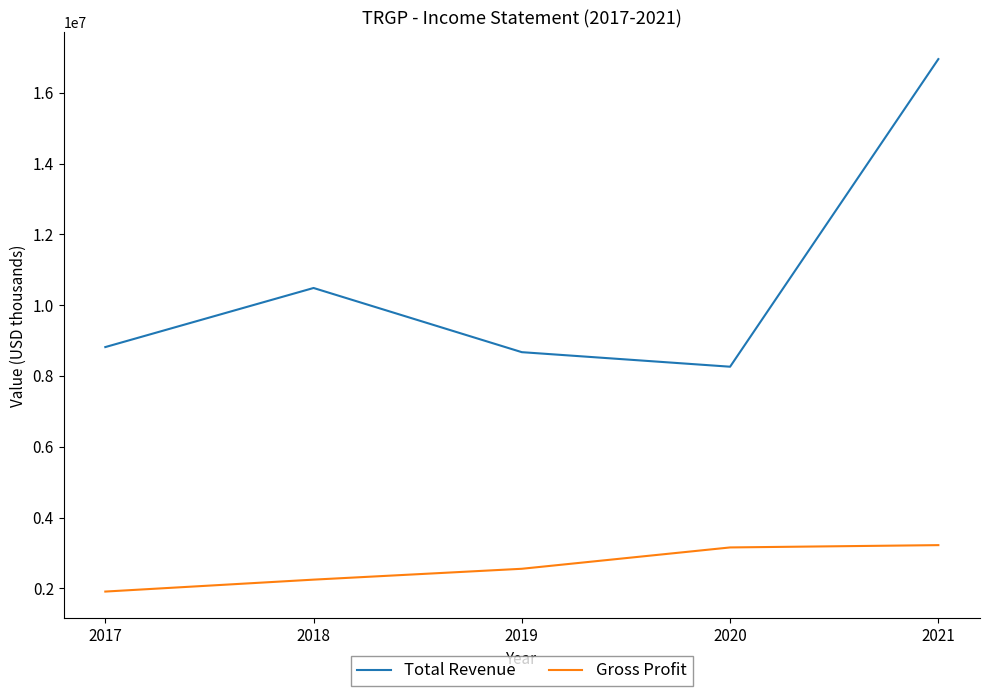

True or false: Gross Profit and Total Revenue intersect in this chart.

False